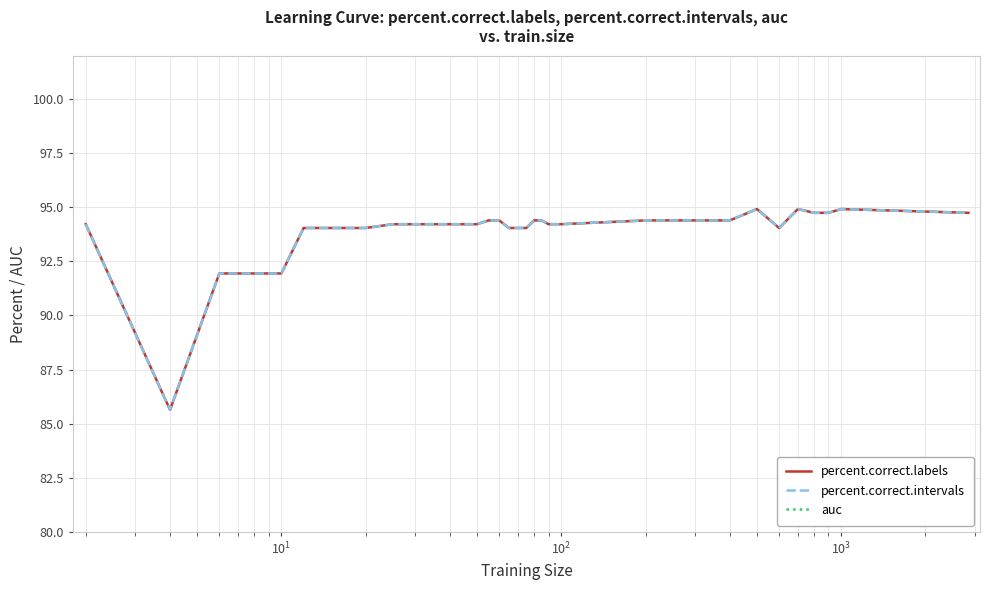

What is the greatest value displayed?

94.9